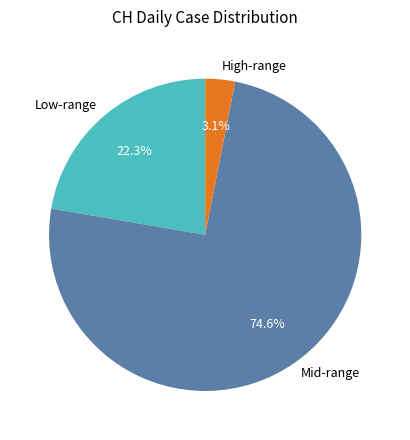

How much of the chart is everything except Low-range?

77.7%